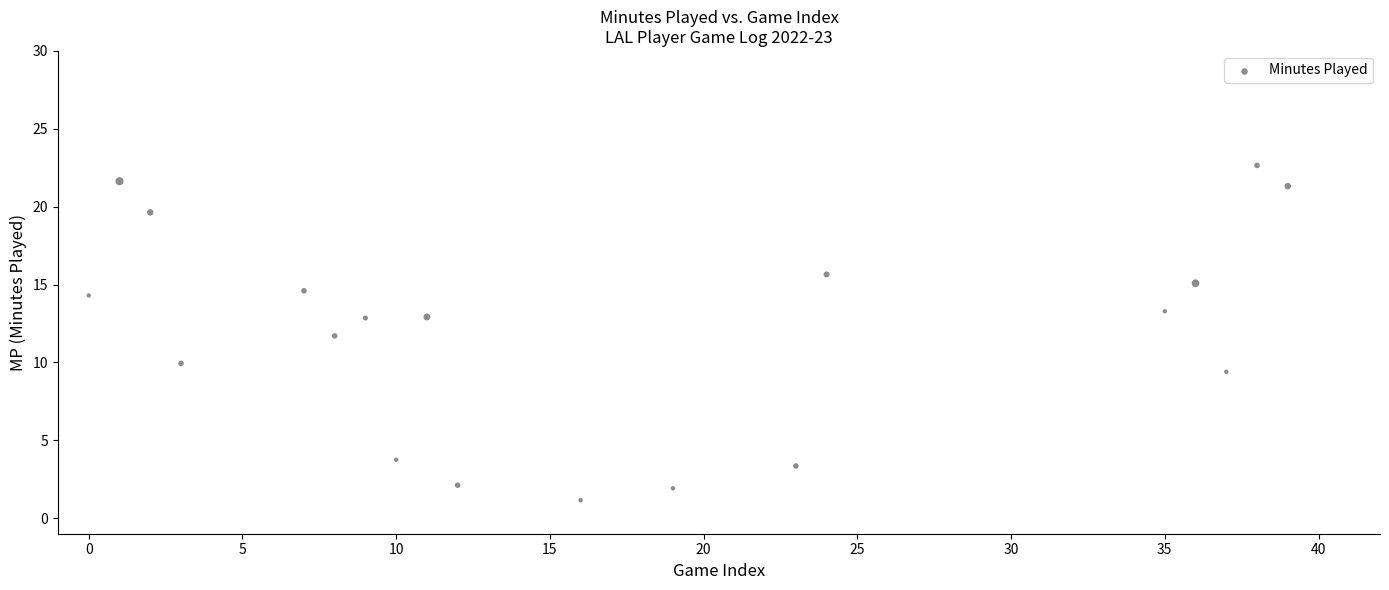

What Y value in the scatter plot is closest to 11?

11.7